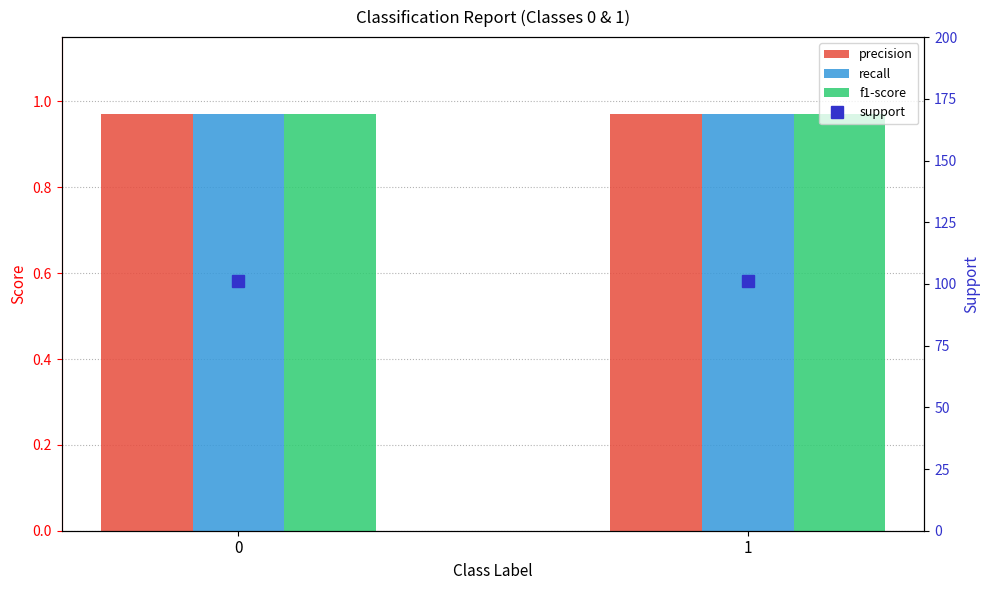

What is the approximate value of precision at 0?

1.0